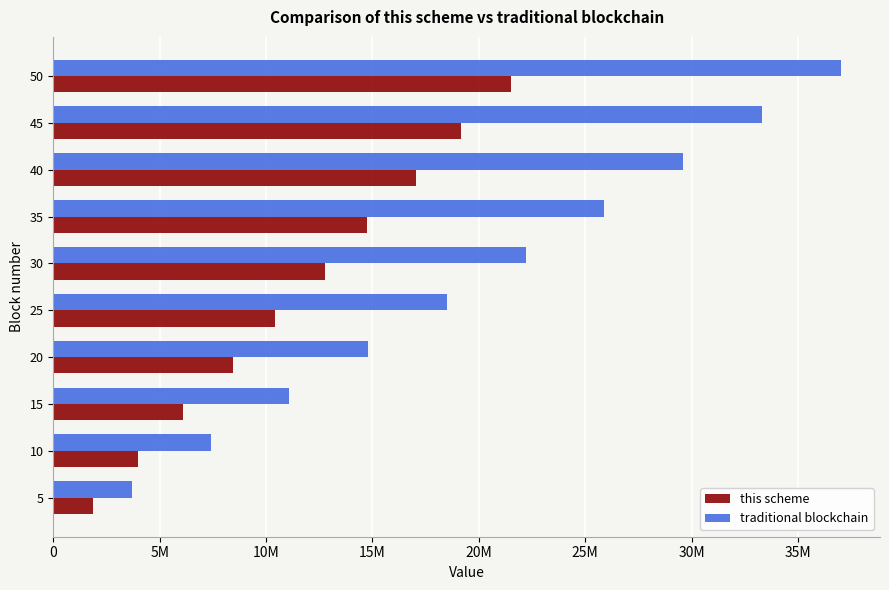

Does the chart contain any negative values?

No